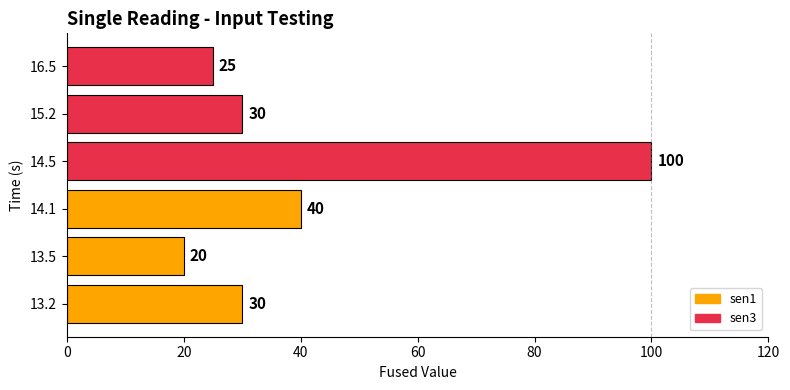

What is the ratio of the value at 13.5 to the value at 16.5?

0.8